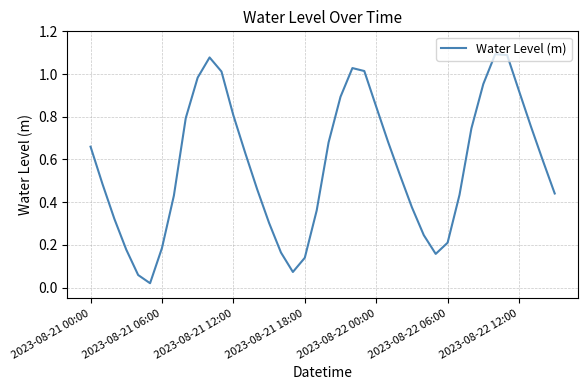

The chart shows a value of 1.1 at 2023-08-21 12:00. True or false?

False